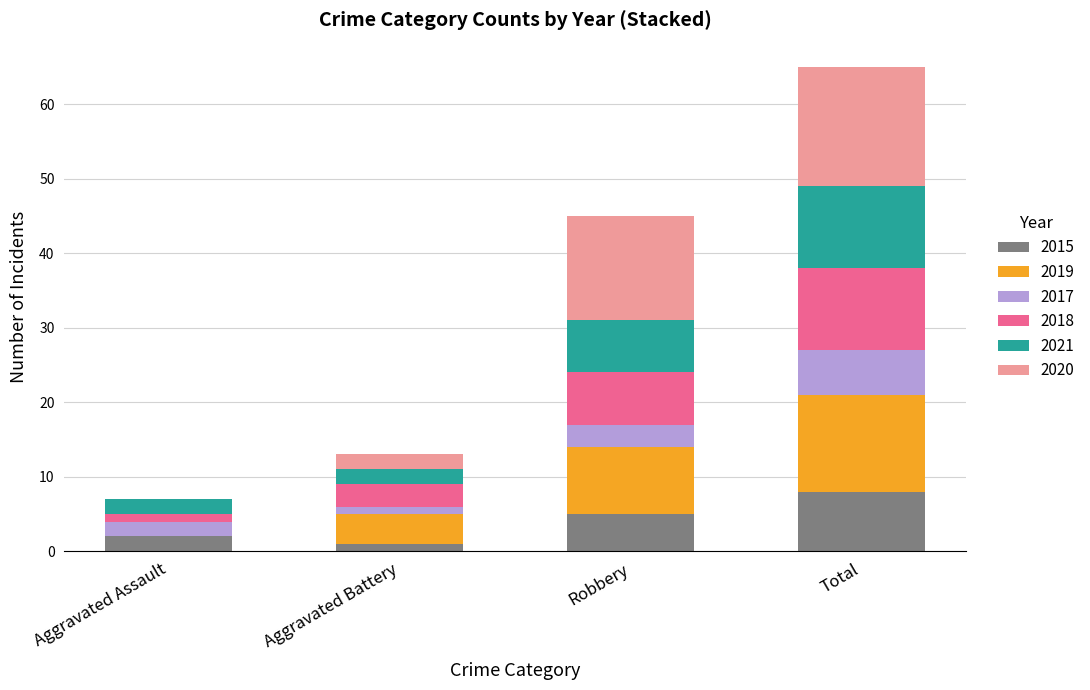

Count the number of data series in this chart.

6